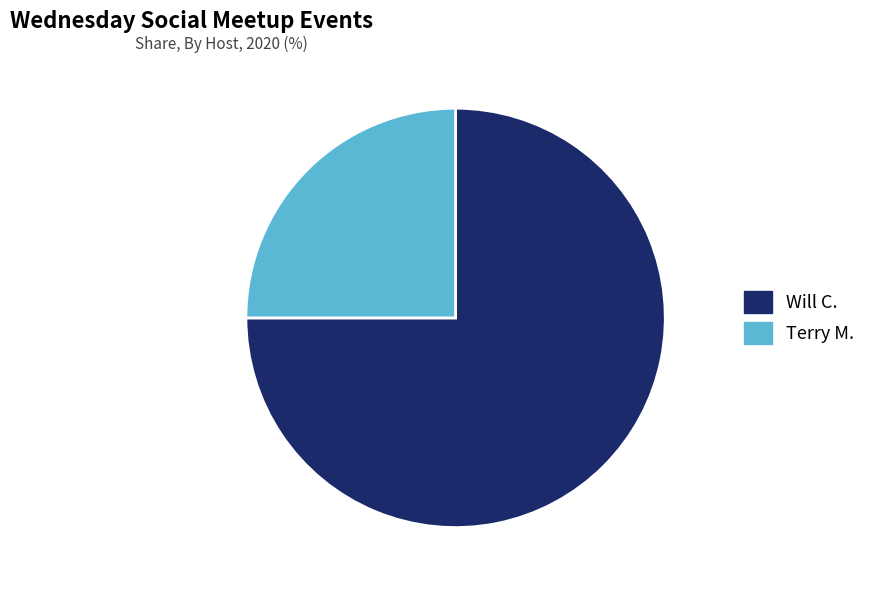

Rank the categories by value from highest to lowest.

Will C., Terry M.